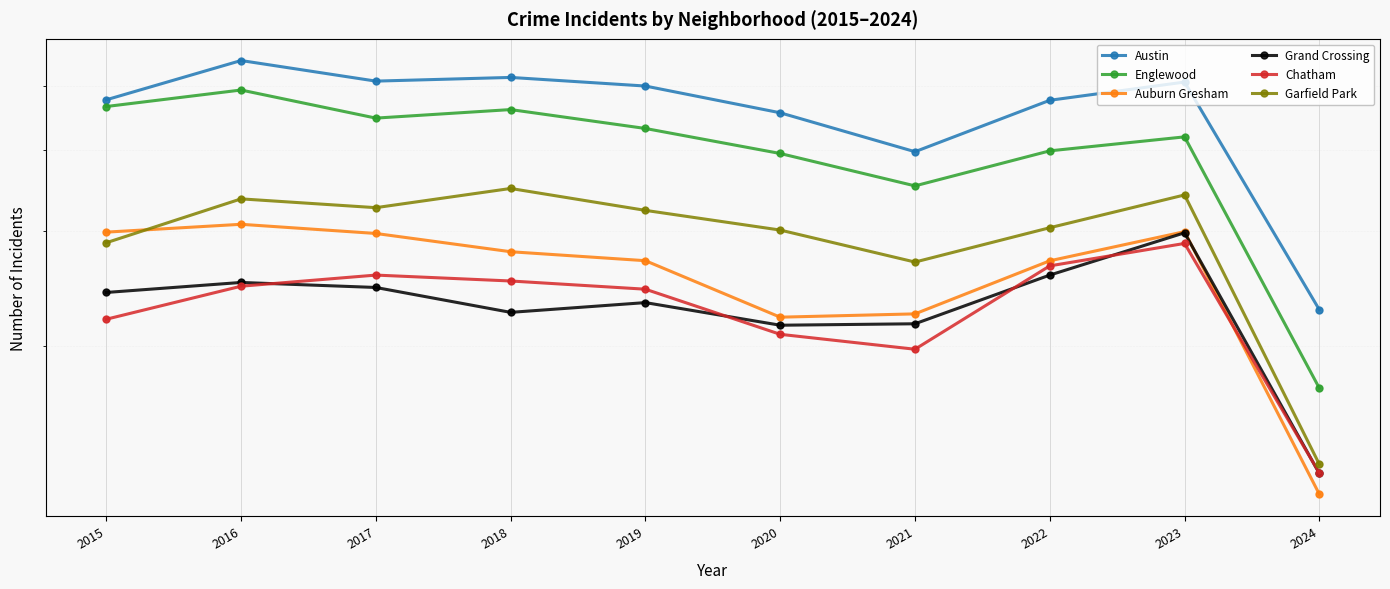

Is the value of Austin at 2017 greater than the value of Chatham at 2017?

Yes